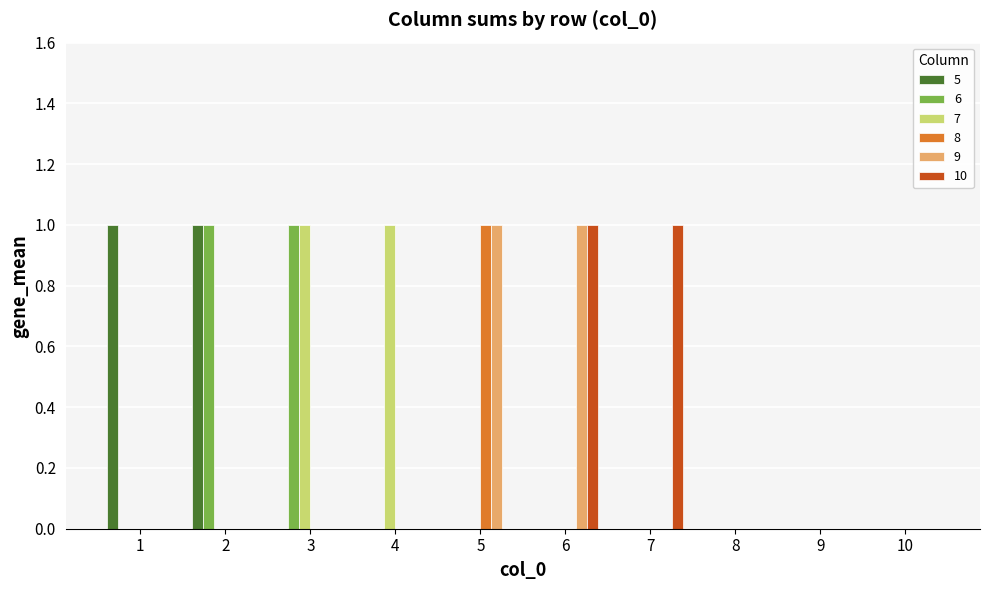

Is it true that 10 equals 0 at 4?

True